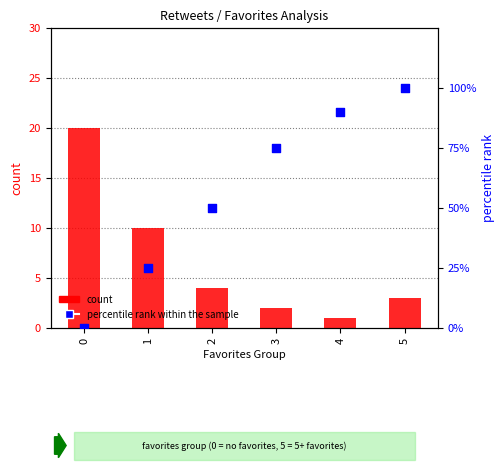

Which series has the widest spread of Y values?

percentile rank within the sample